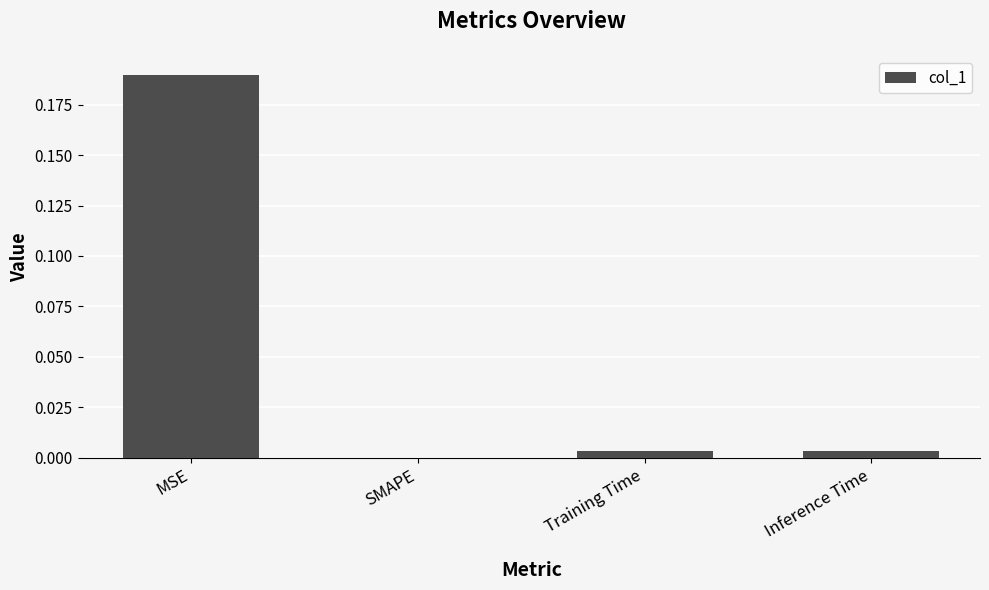

The value at SMAPE is -0.1. True or false?

False